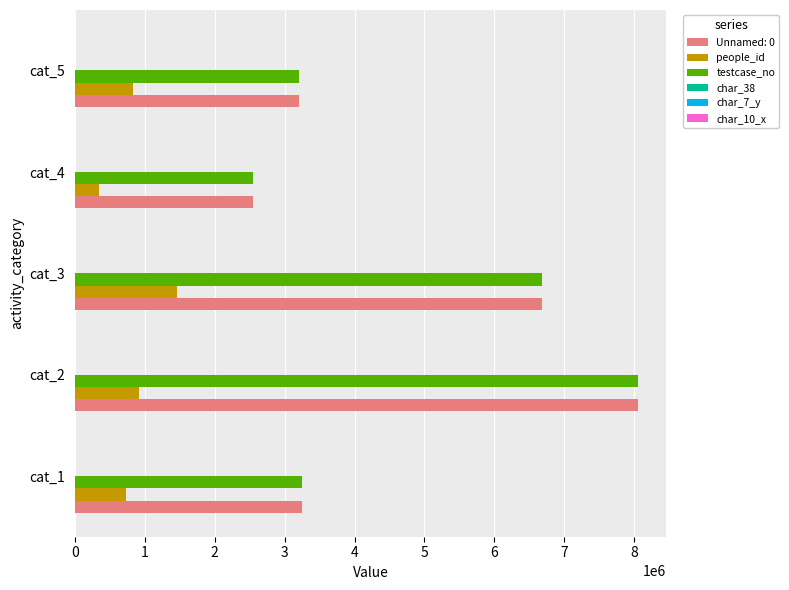

Between cat_1 and cat_2, which series saw the biggest shift?

testcase_no